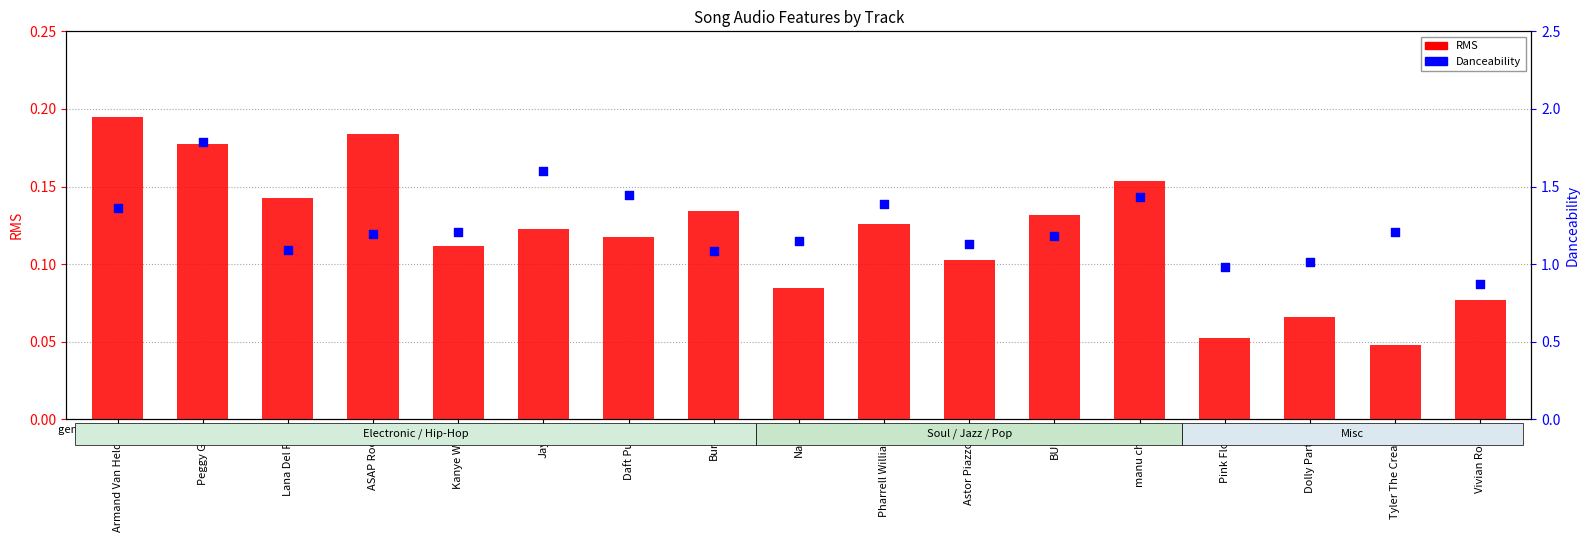

Which series reaches the minimum Y coordinate?

RMS